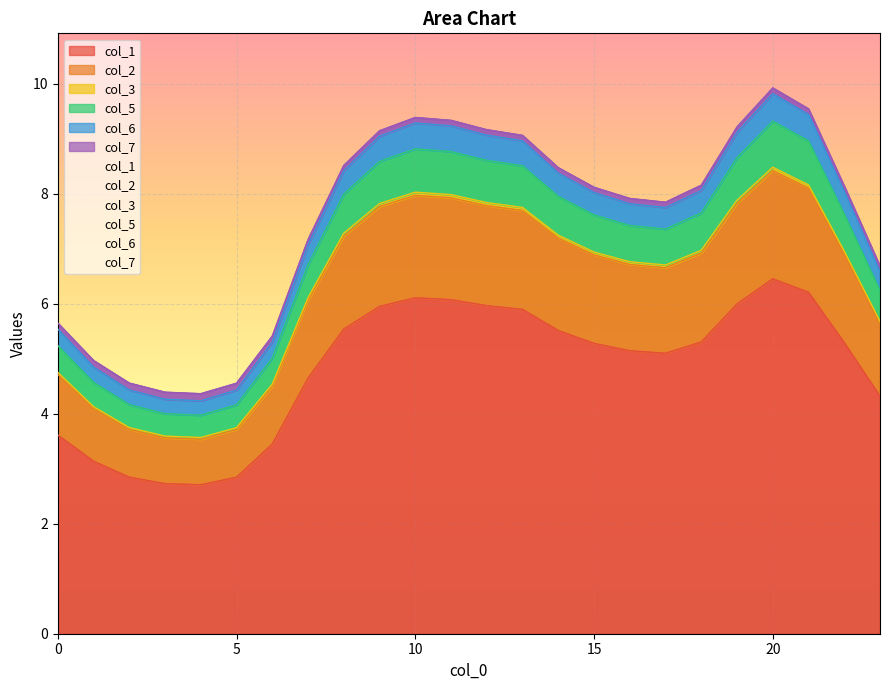

How many categories are shown in the chart?

24